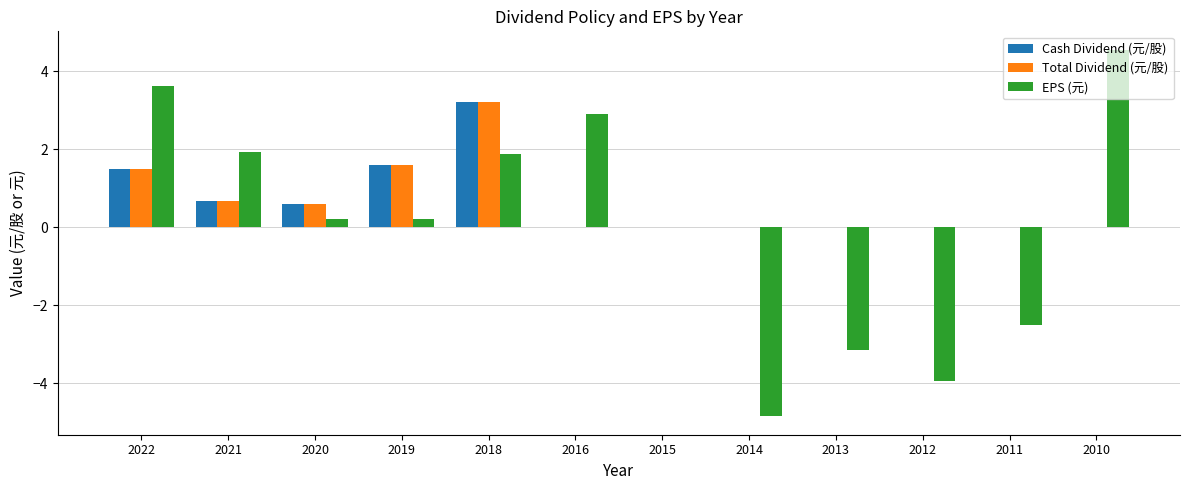

Which category has the highest value across all series?

2010